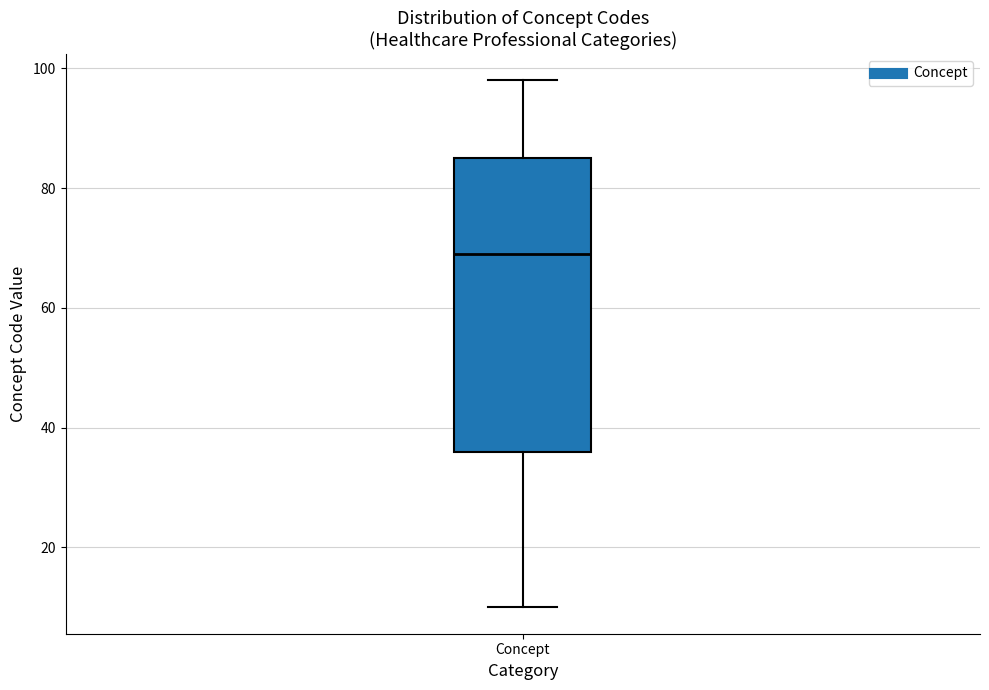

Read this box plot against the y-axis: the position of the median line, the range covered by the box, and the ends of both whiskers. The values are not printed on the chart, so give them approximately, as read against the axis.

median 70, box 36 to 86, whiskers 10 to 98